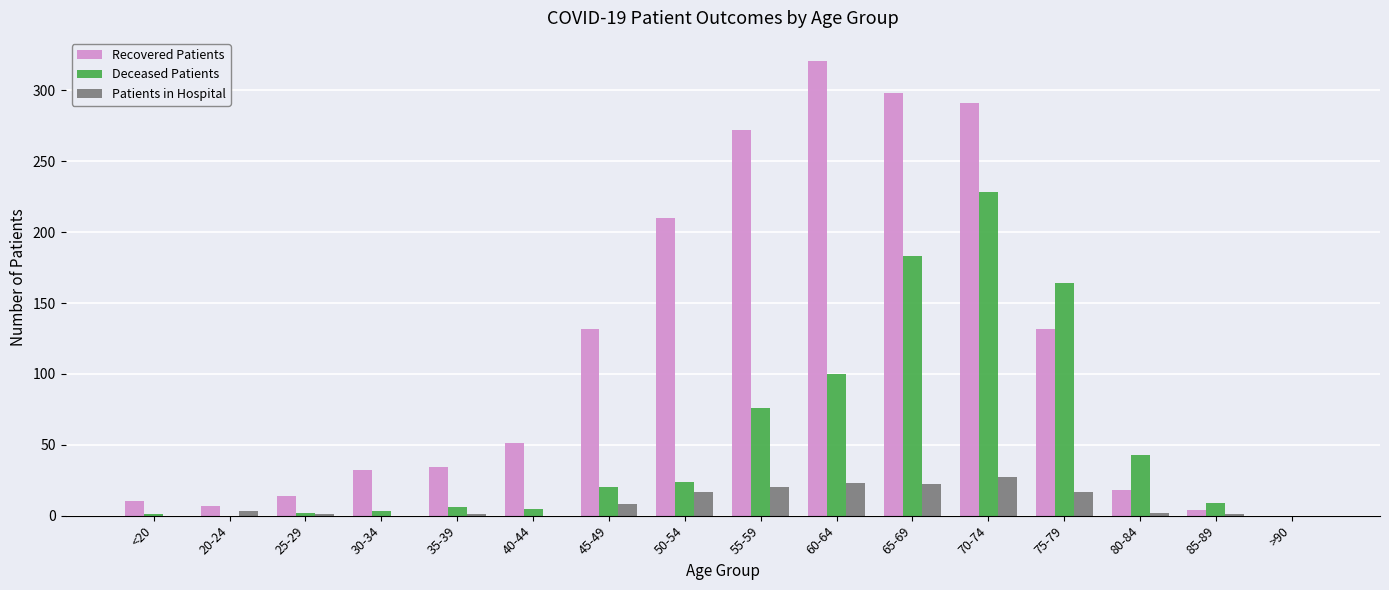

What is the sum of the Deceased Patients values at 55-59 and 70-74?

304